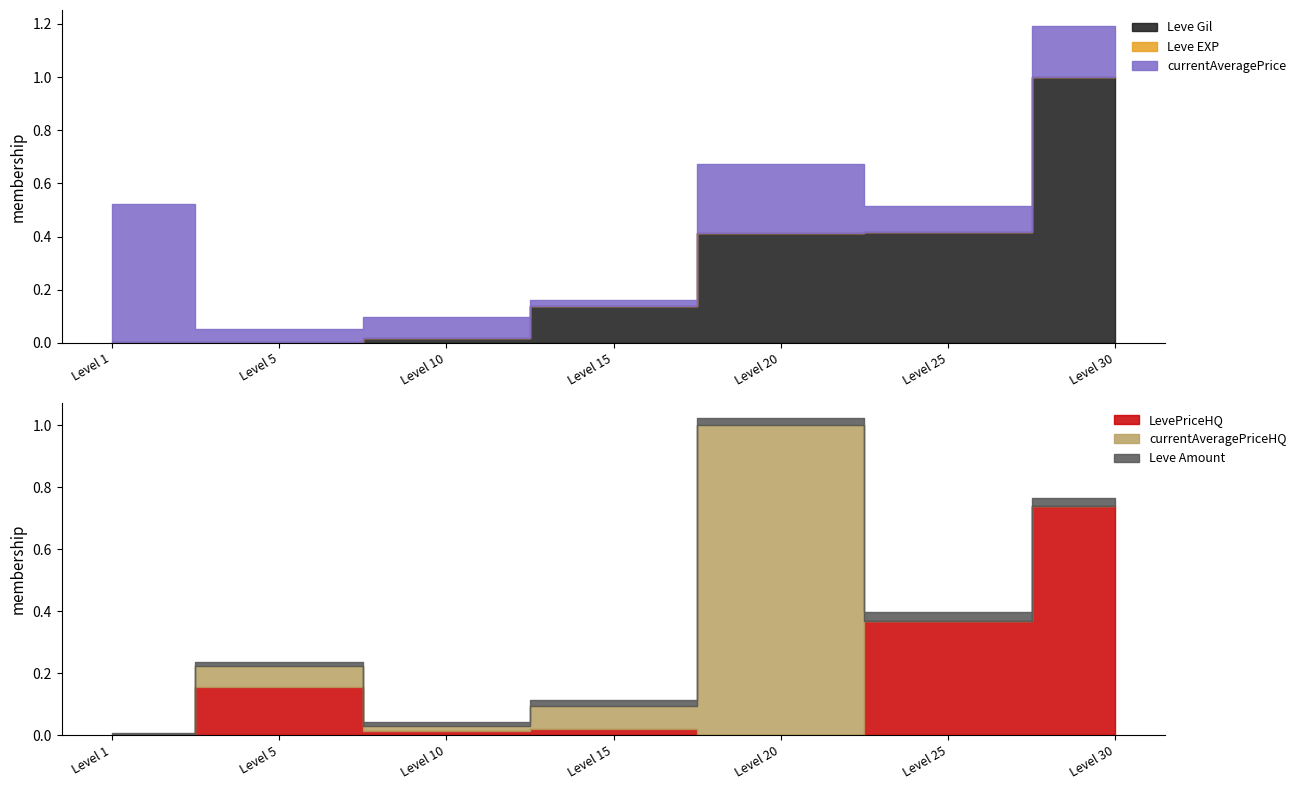

True or false: currentAveragePrice and Leve EXP cross at least once.

False